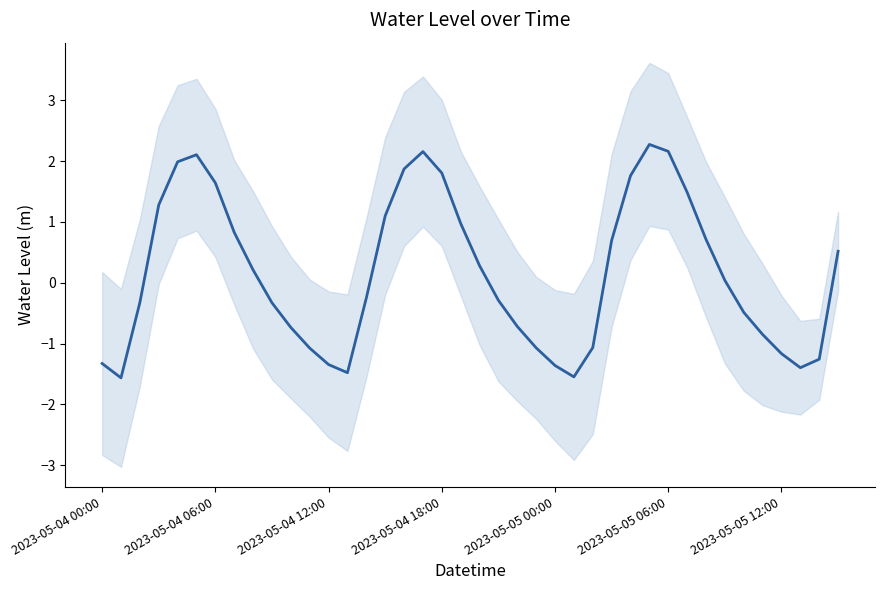

How many values are below 0?

20